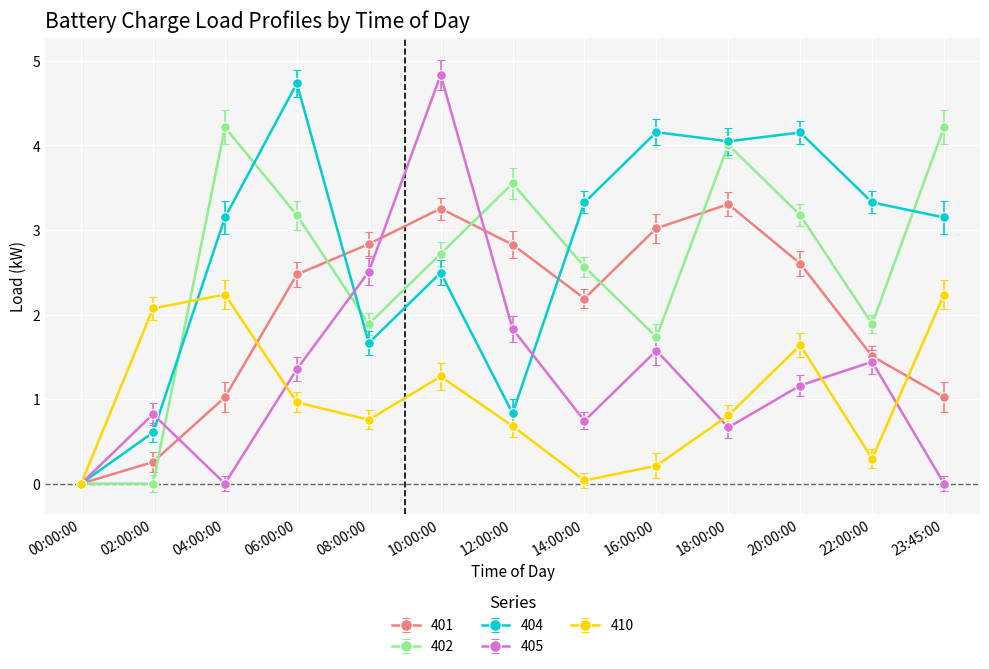

True or false: 410 has a value of 1.3 at 10:00:00.

True